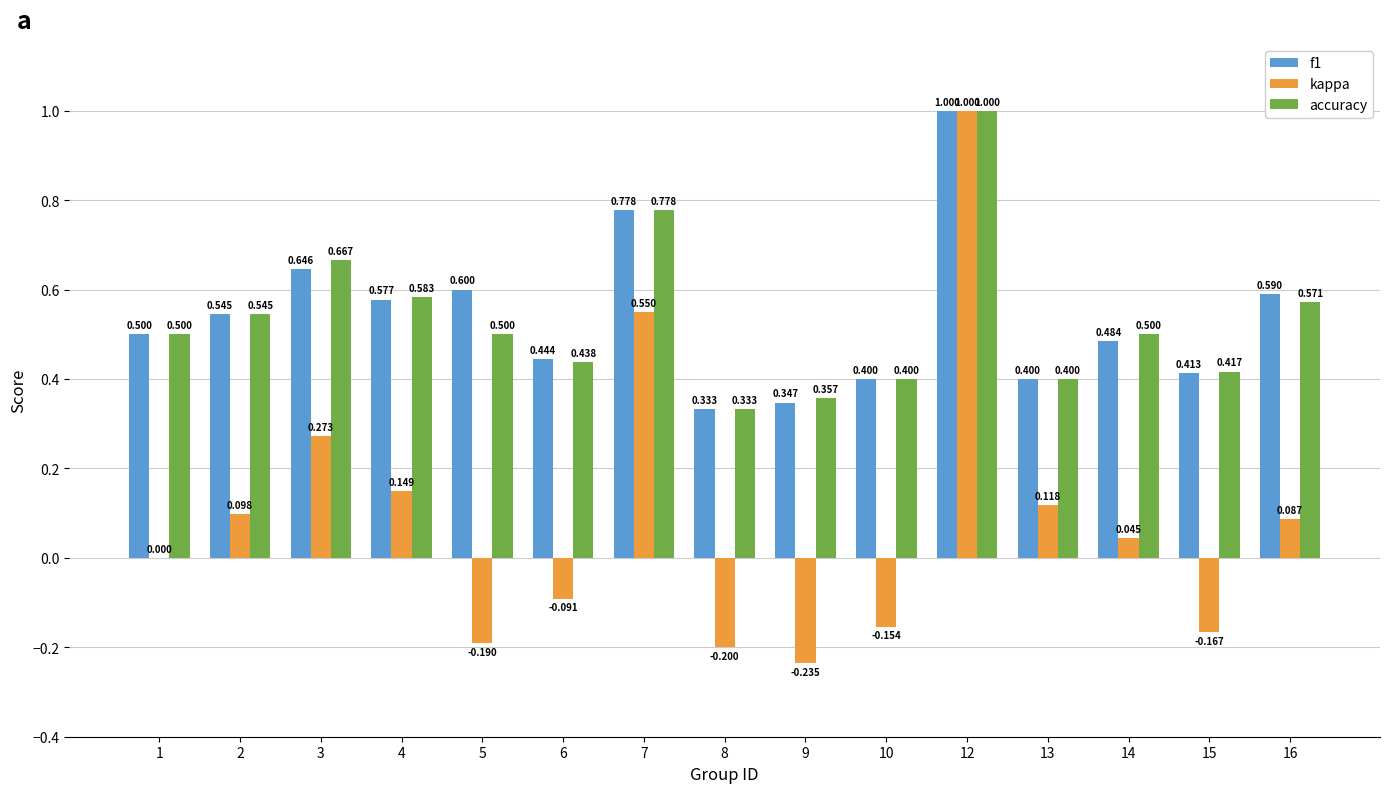

Which series has the largest total across all categories?

f1